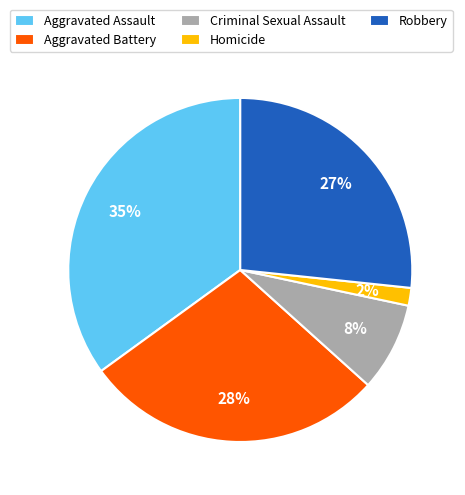

Rank the categories by value from lowest to highest.

Homicide, Criminal Sexual Assault, Robbery, Aggravated Battery, Aggravated Assault